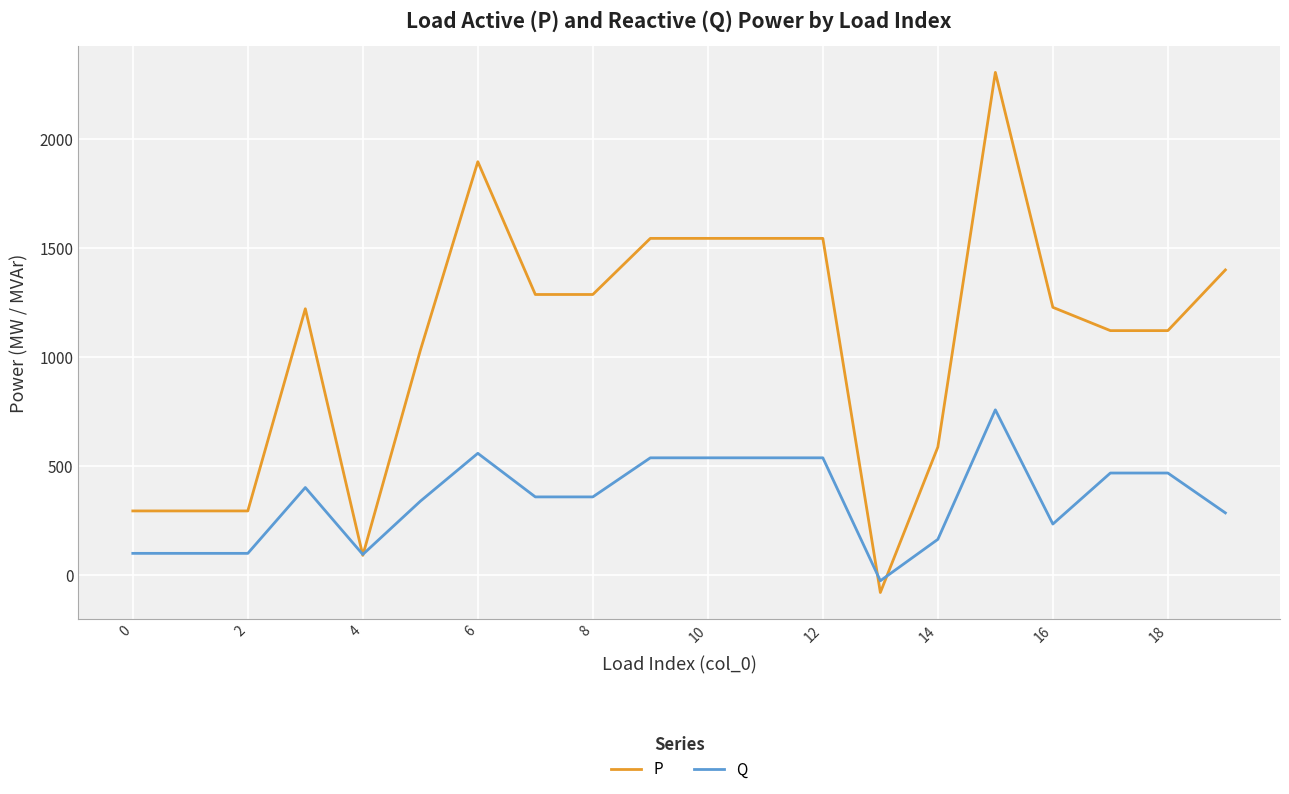

What is the minimum value shown in the chart?

-80.0